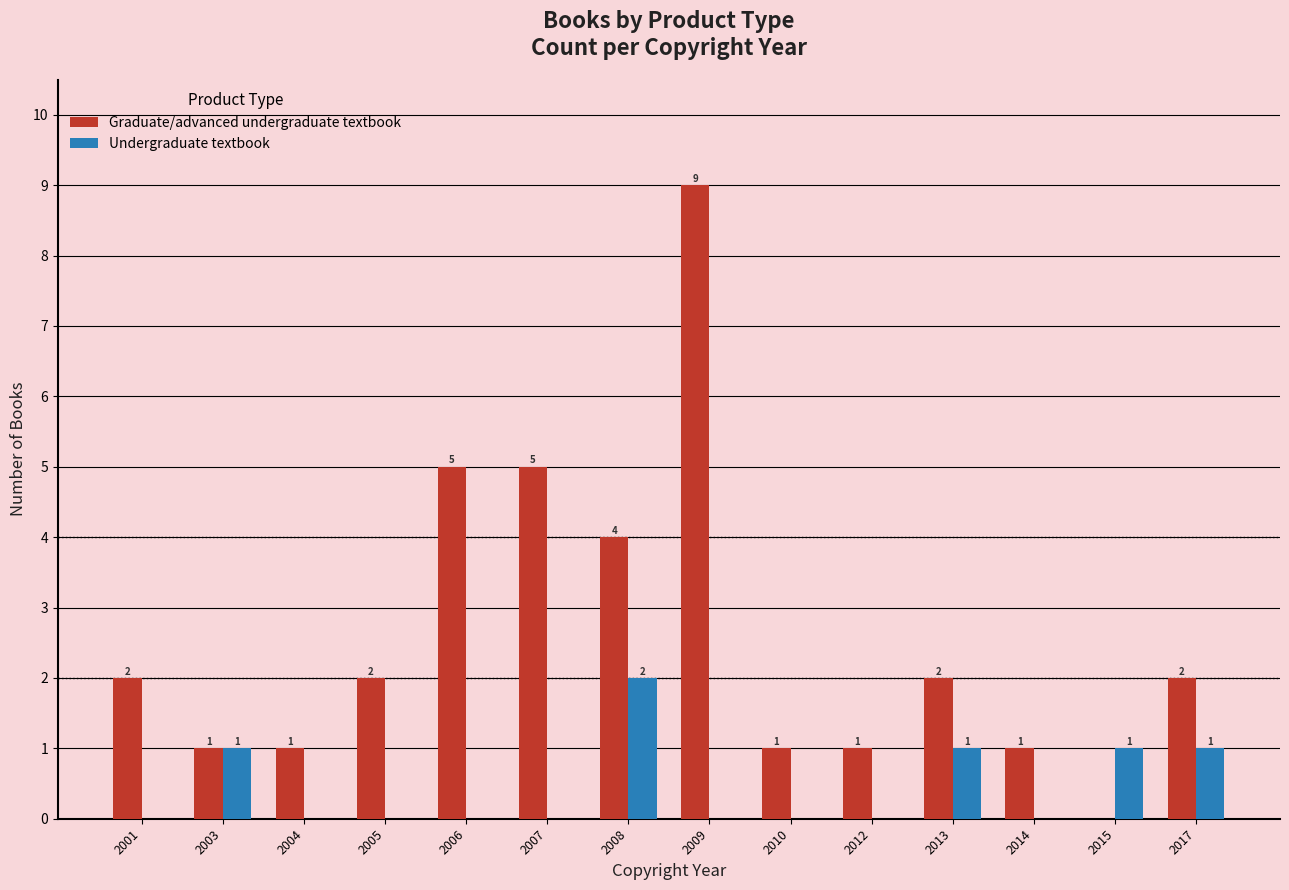

Reading left to right, transcribe all the data shown in this chart.

Graduate/advanced undergraduate textbook: 2001=2	2003=1	2004=1	2005=2	2006=5	2007=5	2008=4	2009=9	2010=1	2012=1	2013=2	2014=1	2015=0	2017=2
Undergraduate textbook: 2001=0	2003=1	2004=0	2005=0	2006=0	2007=0	2008=2	2009=0	2010=0	2012=0	2013=1	2014=0	2015=1	2017=1